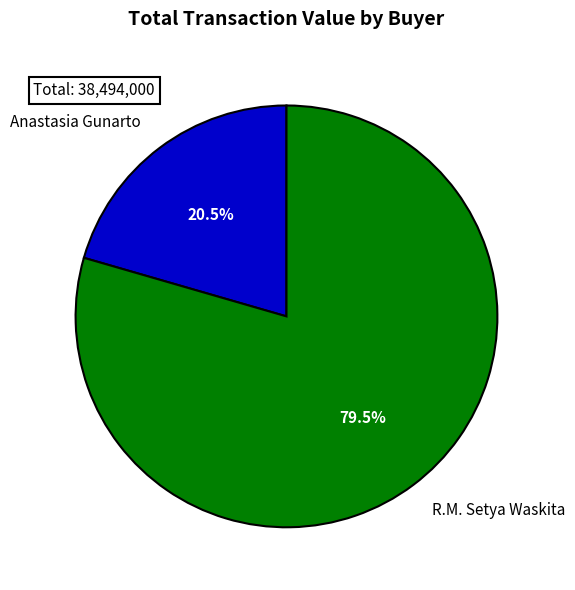

To the nearest percent, what is the difference between the R.M. Setya Waskita and Anastasia Gunarto slice percentages?

59%